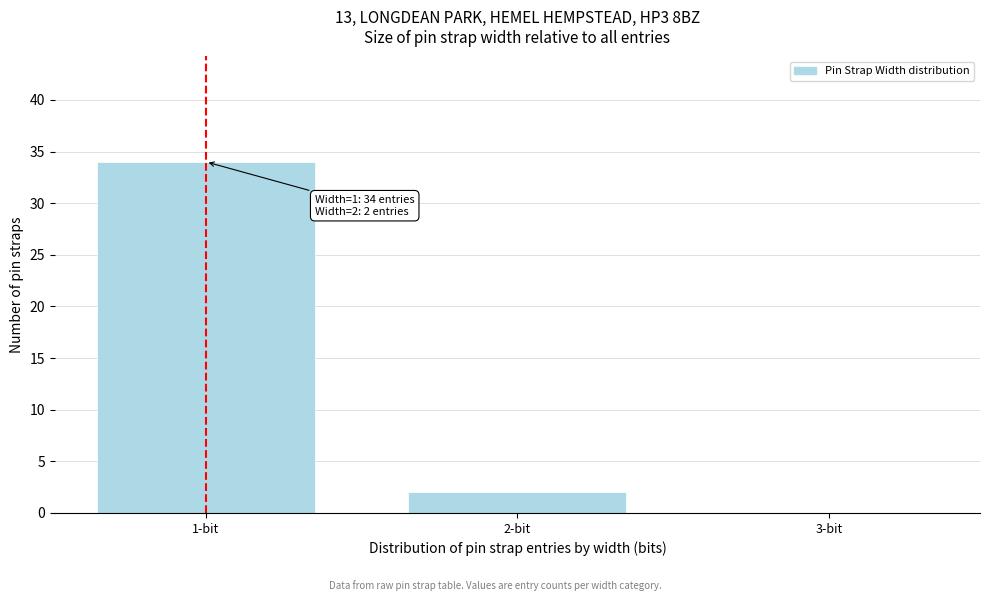

Reading right to left, transcribe all the data shown in this chart.

3-bit=0	2-bit=2	1-bit=34